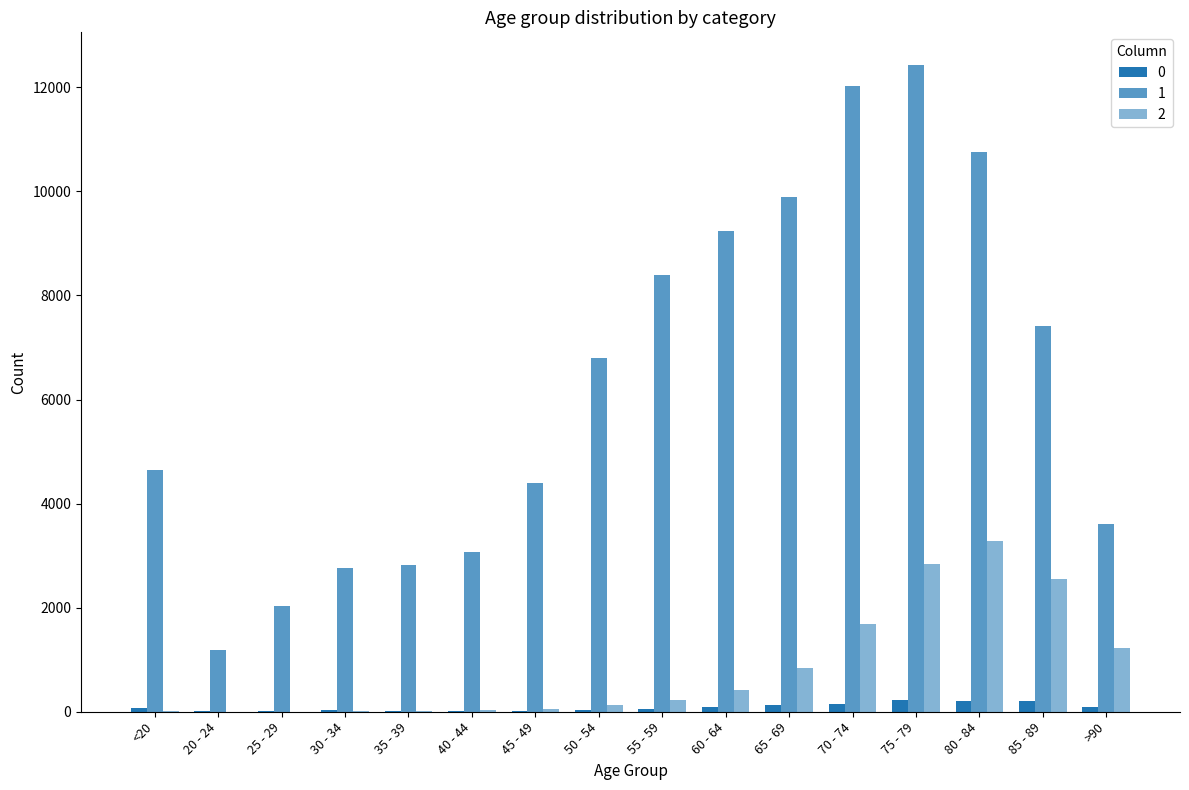

Are the bars grouped side by side (vs. stacked)?

Yes